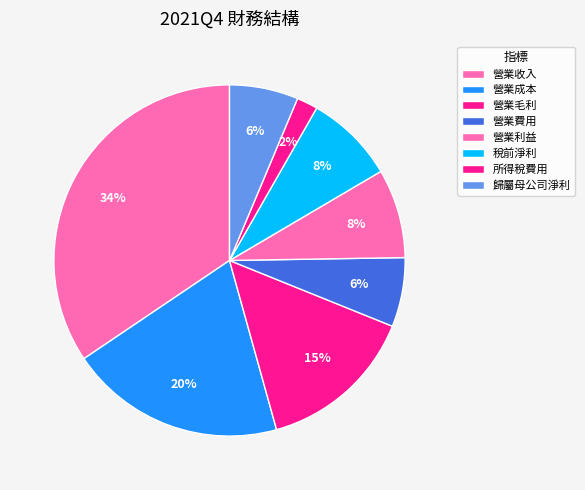

Is there any slice that represents more than half of the pie?

No